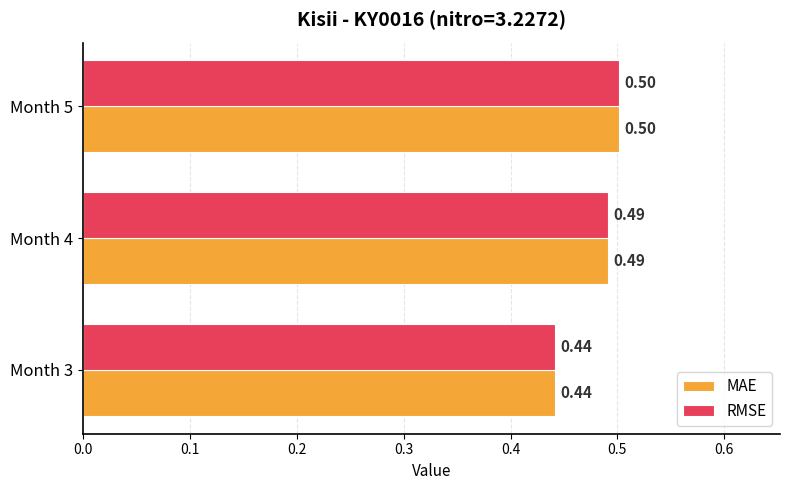

List the labels in order of MAE value, largest first.

Month 5, Month 4, Month 3